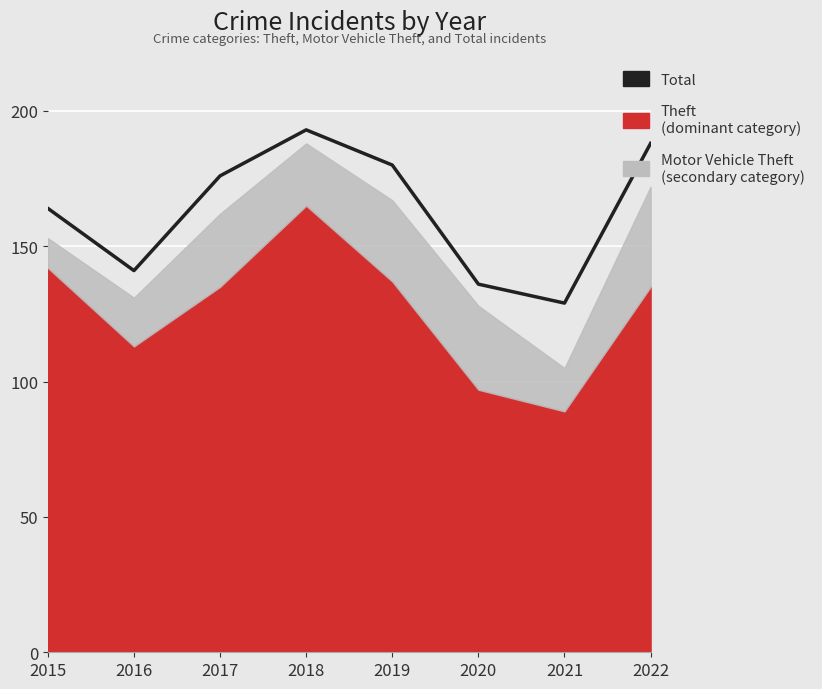

What is the ratio of the value at 2016 to the value at 2021?

1.1